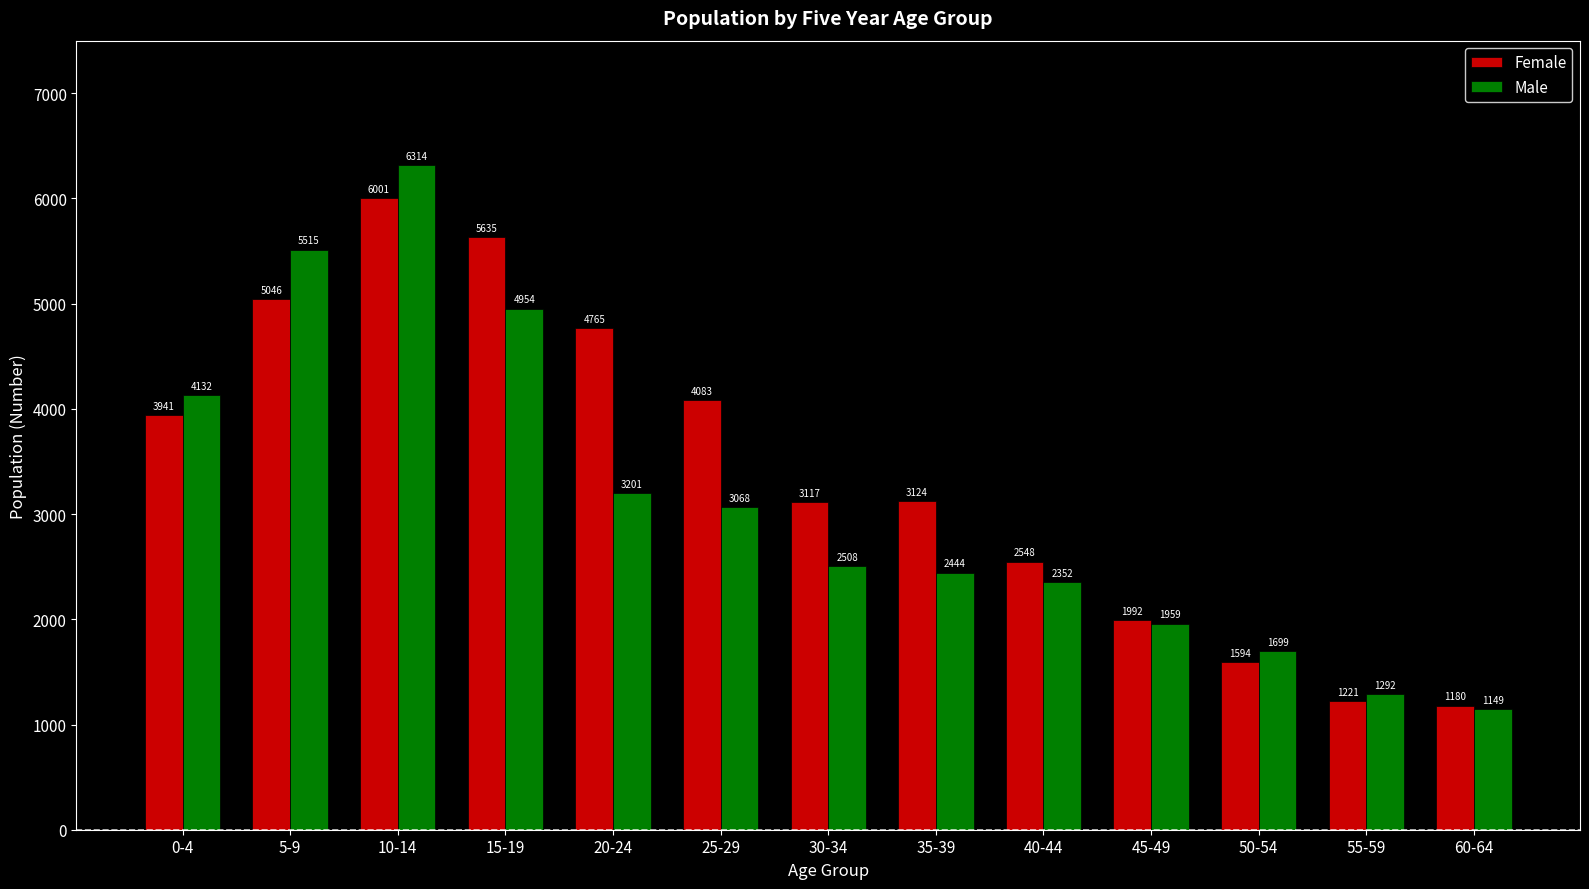

Reading left to right, transcribe all the data shown in this chart.

Female: 0-4=3941	5-9=5046	10-14=6001	15-19=5635	20-24=4765	25-29=4083	30-34=3117	35-39=3124	40-44=2548	45-49=1992	50-54=1594	55-59=1221	60-64=1180
Male: 0-4=4132	5-9=5515	10-14=6314	15-19=4954	20-24=3201	25-29=3068	30-34=2508	35-39=2444	40-44=2352	45-49=1959	50-54=1699	55-59=1292	60-64=1149